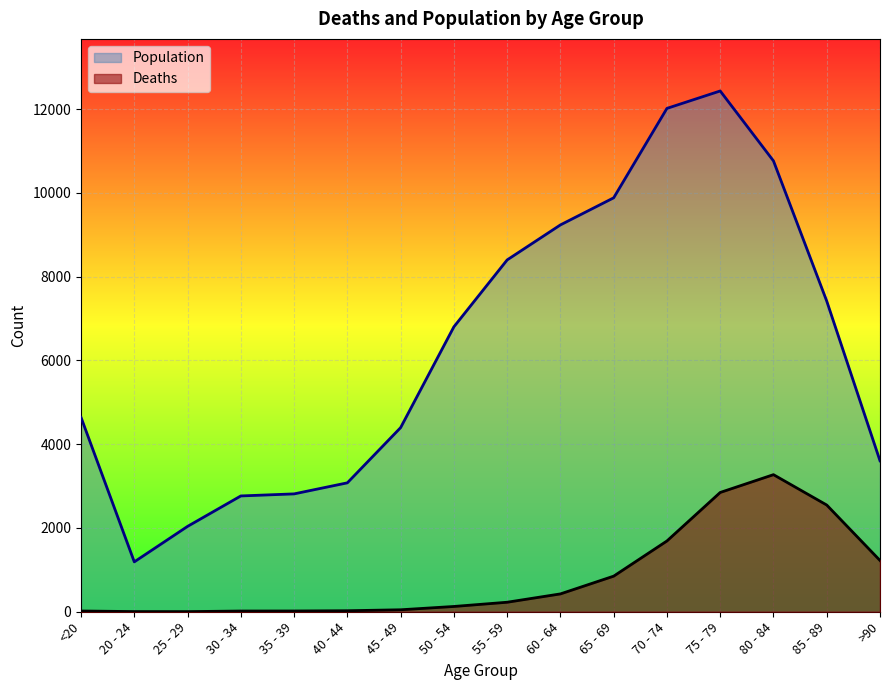

Reading left to right, transcribe all the data shown in this chart.

Deaths: 18	4	3	17	18	24	47	126	227	426	850	1690	2848	3273	2548	1224
Population: 4641	1191	2038	2765	2814	3078	4396	6803	8400	9236	9883	12018	12434	10764	7417	3604